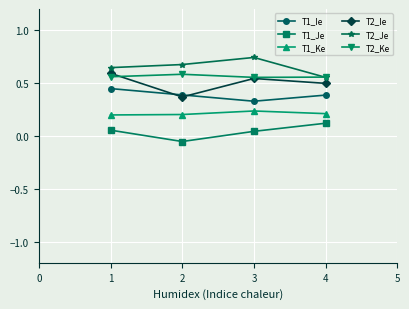

True or false: T1_Ie and T1_Je cross at least once.

False